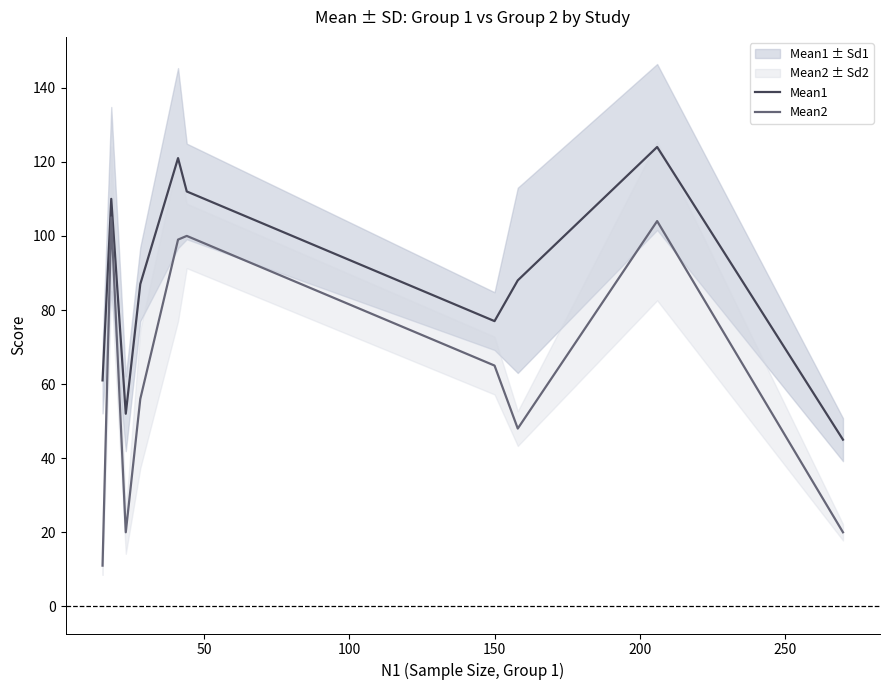

True or false: Mean1 and Mean2 intersect in this chart.

False